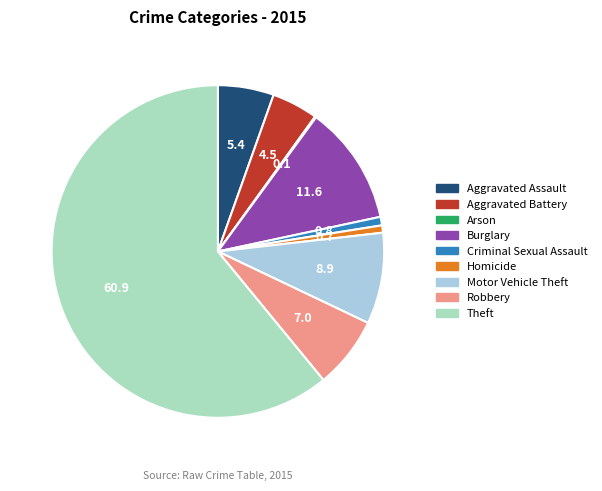

Is it true that Homicide is 13% of the pie?

False